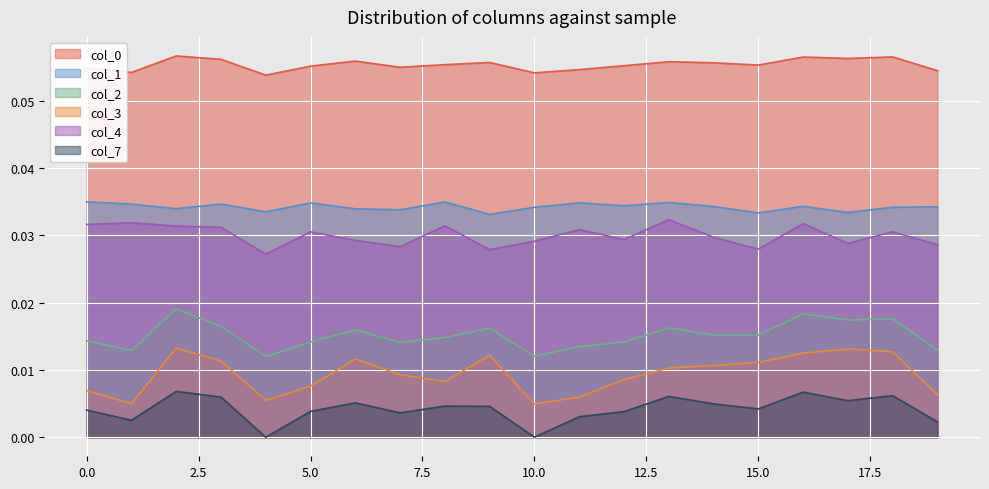

Reading right to left, transcribe all the data shown in this chart.

0: 0.1	0.1	0.1	0.1	0.1	0.1	0.1	0.1	0.1	0.1	0.1	0.1	0.1	0.1	0.1	0.1	0.1	0.1	0.1	0.1
1: 0.0	0.0	0.0	0.0	0.0	0.0	0.0	0.0	0.0	0.0	0.0	0.0	0.0	0.0	0.0	0.0	0.0	0.0	0.0	0.0
2: 0.0	0.0	0.0	0.0	0.0	0.0	0.0	0.0	0.0	0.0	0.0	0.0	0.0	0.0	0.0	0.0	0.0	0.0	0.0	0.0
3: 0.0	0.0	0.0	0.0	0.0	0.0	0.0	0.0	0.0	0.0	0.0	0.0	0.0	0.0	0.0	0.0	0.0	0.0	0.0	0.0
4: 0.0	0.0	0.0	0.0	0.0	0.0	0.0	0.0	0.0	0.0	0.0	0.0	0.0	0.0	0.0	0.0	0.0	0.0	0.0	0.0
7: 0.0	0.0	0.0	0.0	0.0	0.0	0.0	0.0	0.0	0.0	0.0	0.0	0.0	0.0	0.0	0.0	0.0	0.0	0.0	0.0